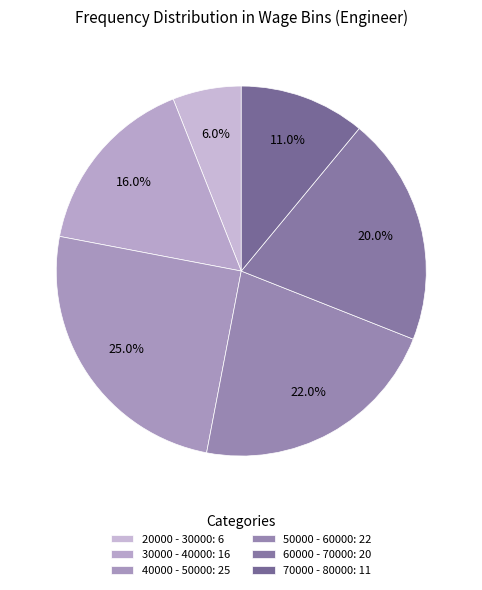

Is 20000 - 30000 the majority of the pie?

No